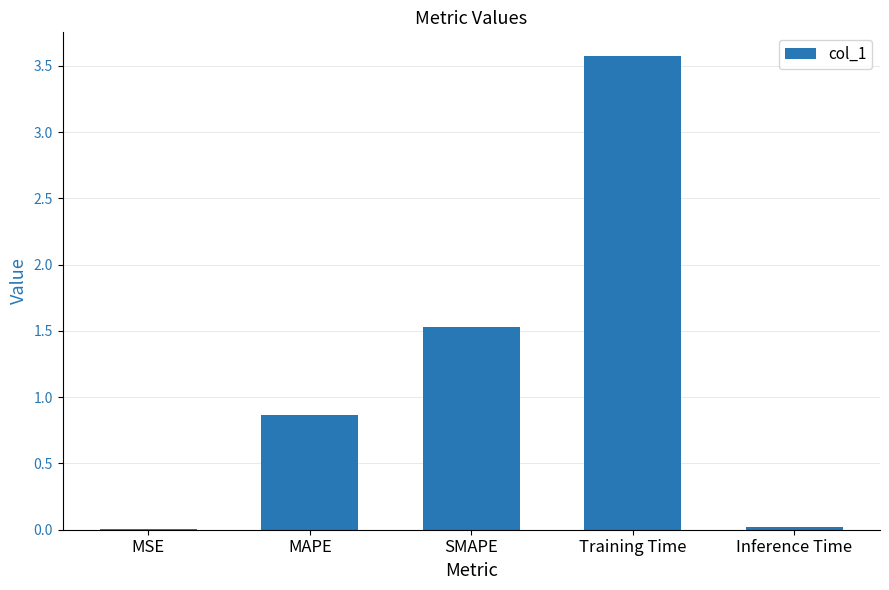

Which label corresponds to the largest value in the chart?

Training Time